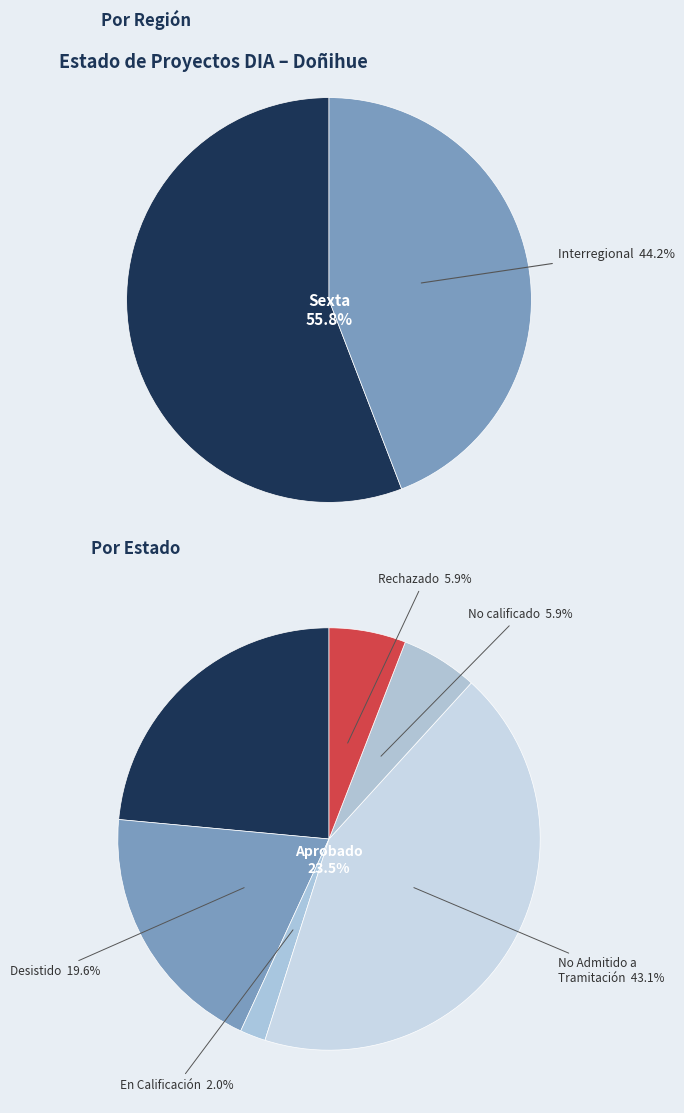

Is it true that Sexta is 8% of the pie?

False